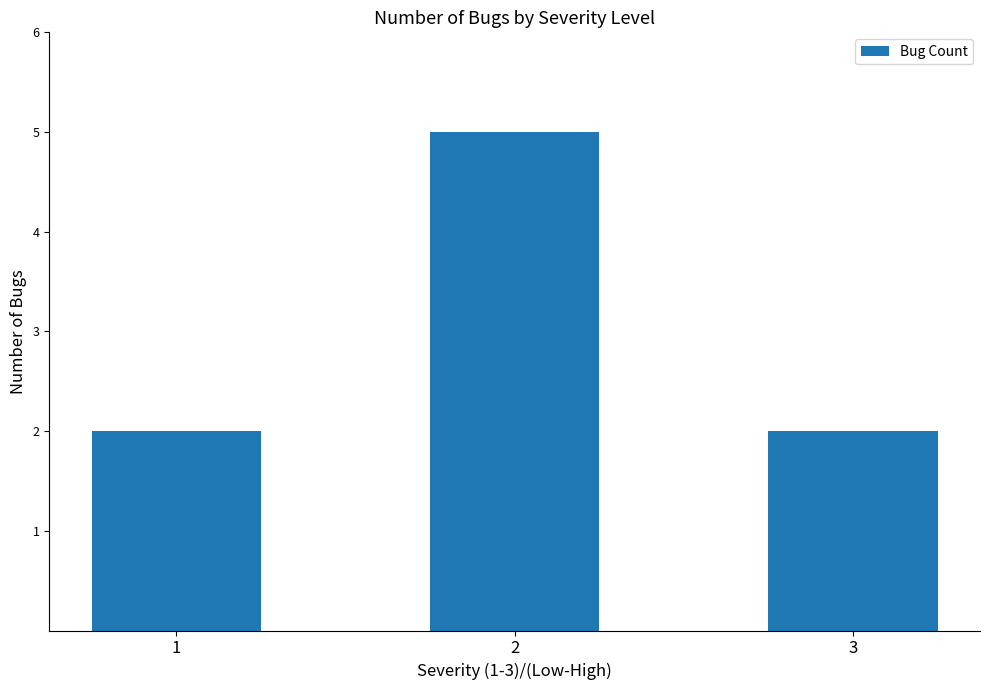

The value at 2 is 5. True or false?

True